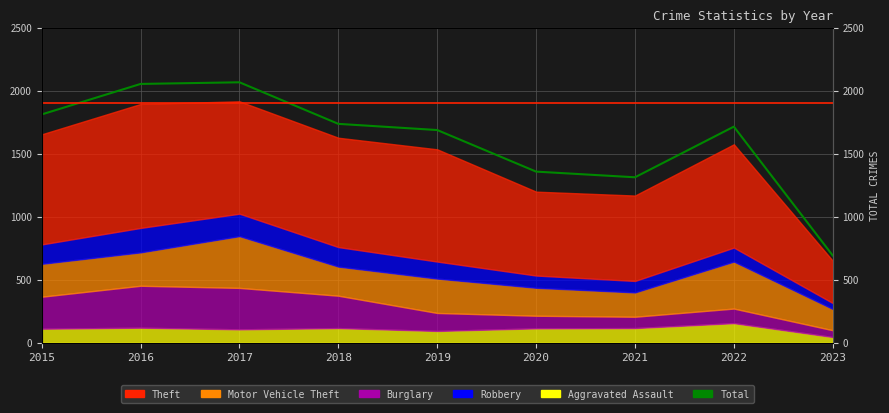

Rank the categories by value from highest to lowest.

2017, 2016, 2015, 2018, 2022, 2019, 2020, 2021, 2023